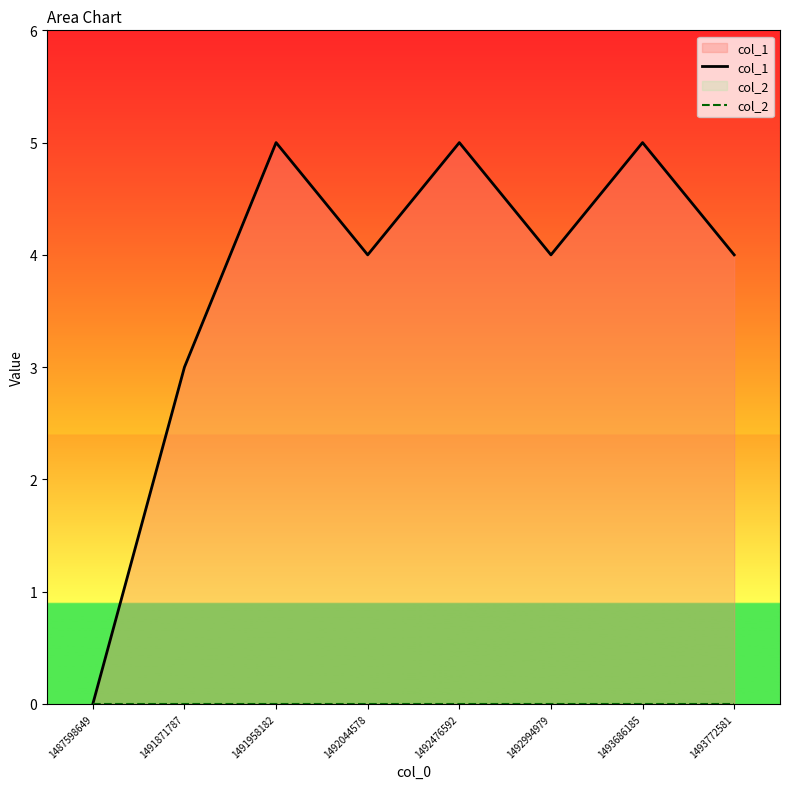

How many lines are shown in the chart?

2